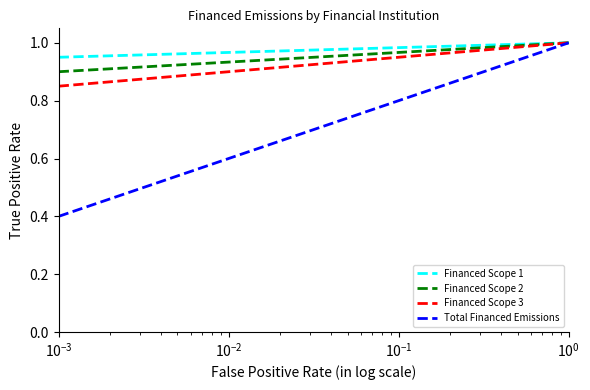

Which series has the largest range (max minus min)?

Total Financed Emissions